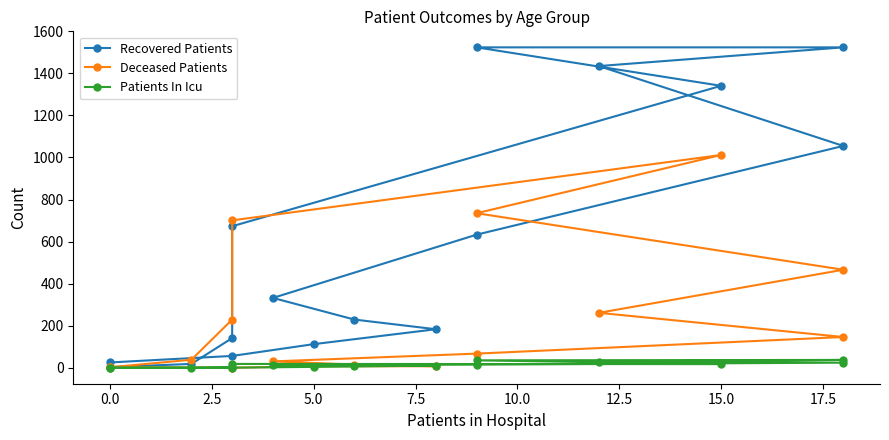

At 0.0, list the series in order from smallest to largest.

Deceased Patients, Patients In Icu, Recovered Patients